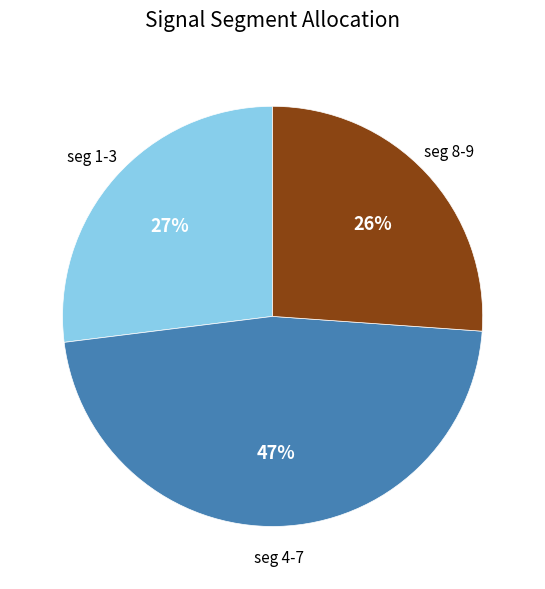

To the nearest percent, what is the difference between the largest and smallest slice percentages?

21%